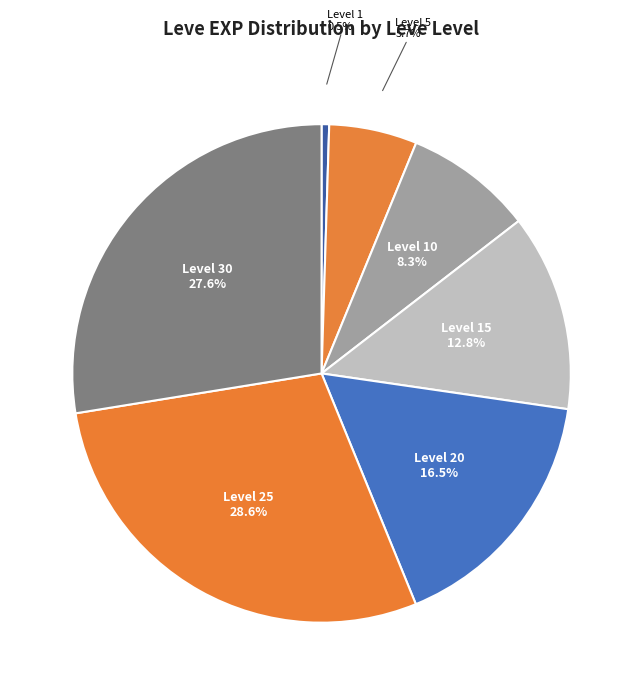

Count the number of slices in the pie.

7